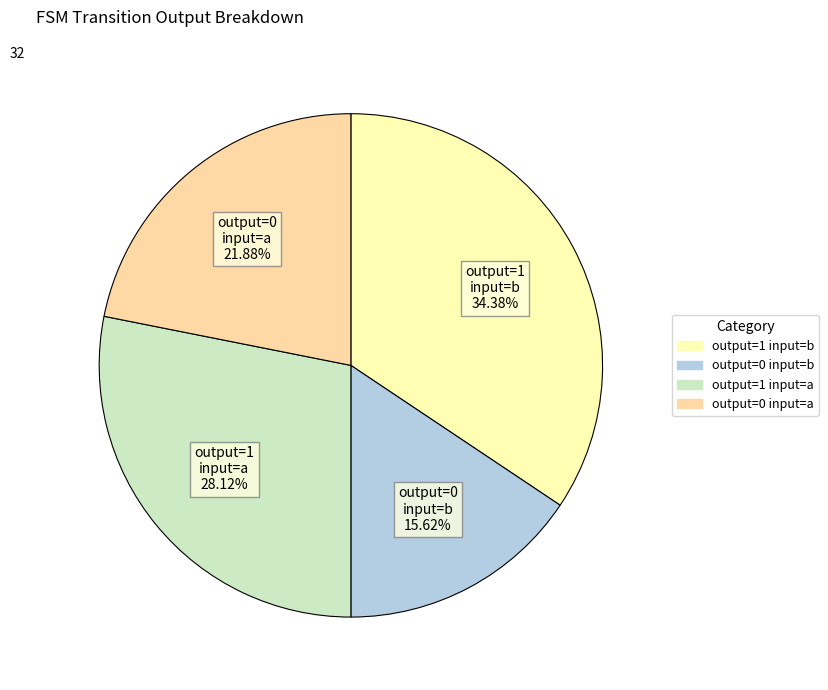

Is there a majority slice in this chart?

No